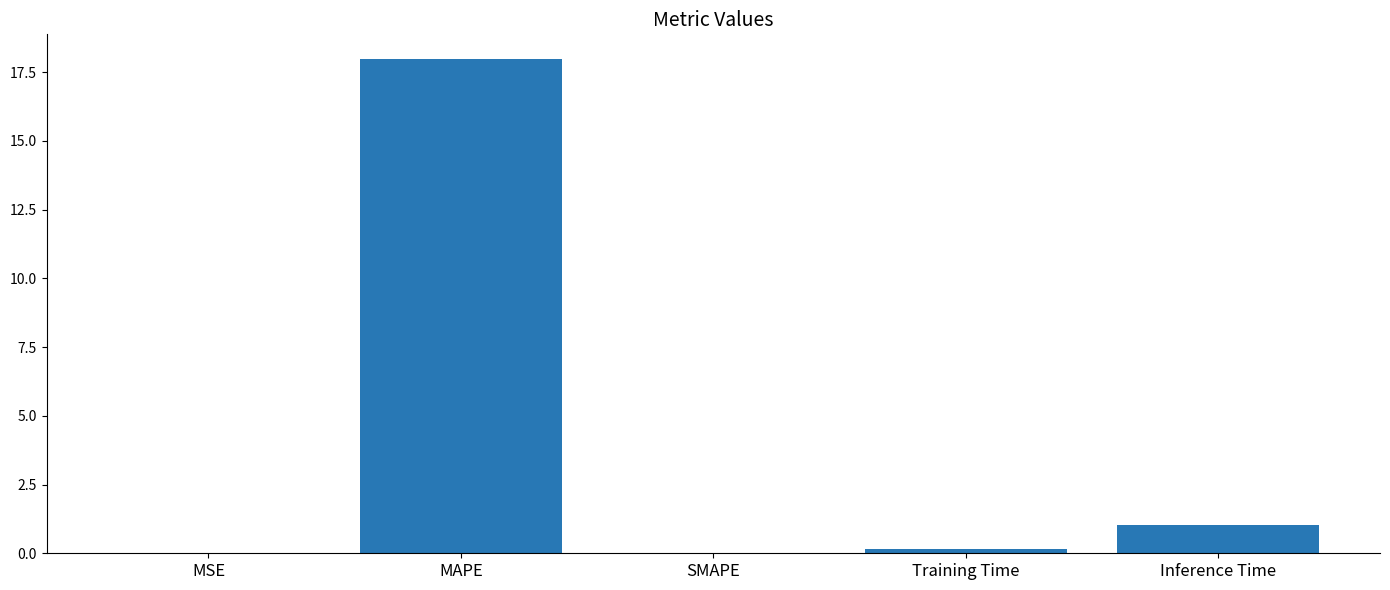

Where is the data nearest to the value 8?

Inference Time